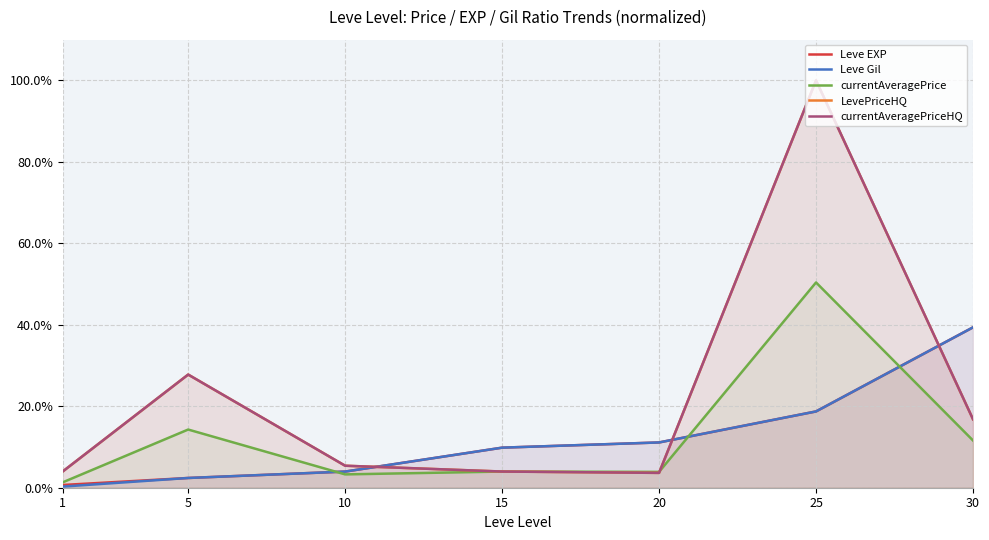

Rank the series by their maximum value, from highest to lowest.

LevePriceHQ, currentAveragePriceHQ, currentAveragePrice, Leve EXP, Leve Gil